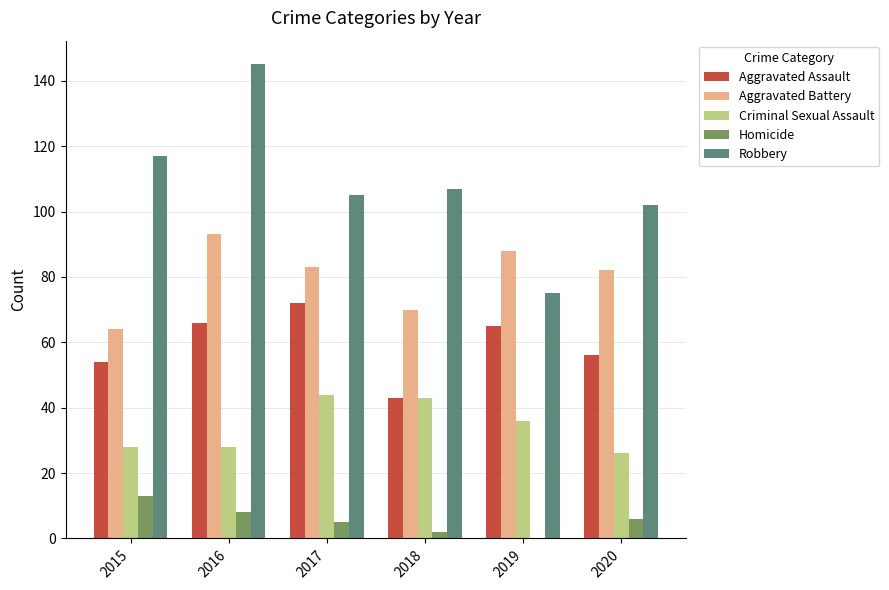

At which category does the chart reach its peak across all series?

2016